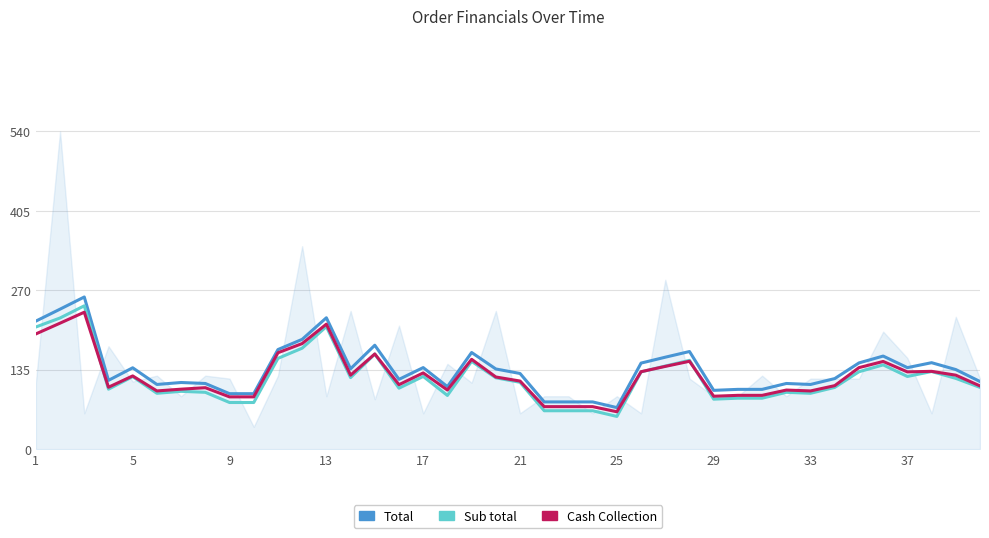

How many series are shown in this chart?

3